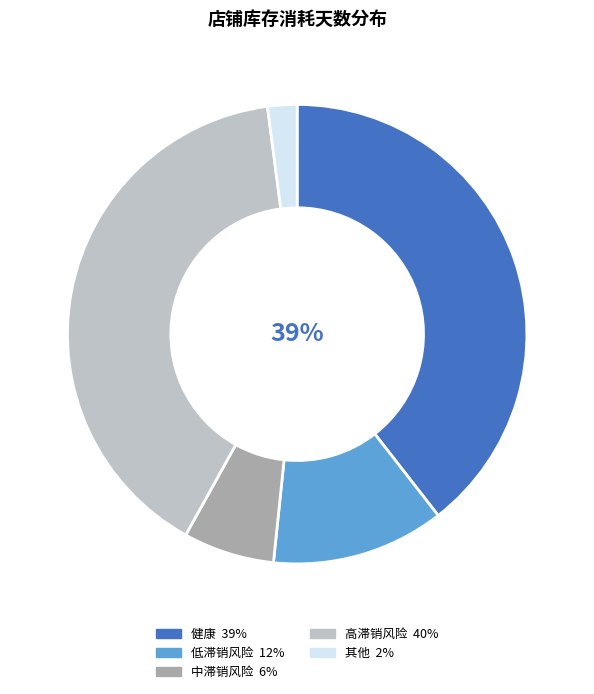

To the nearest percent, what is the difference between the largest and smallest slice percentages?

38%